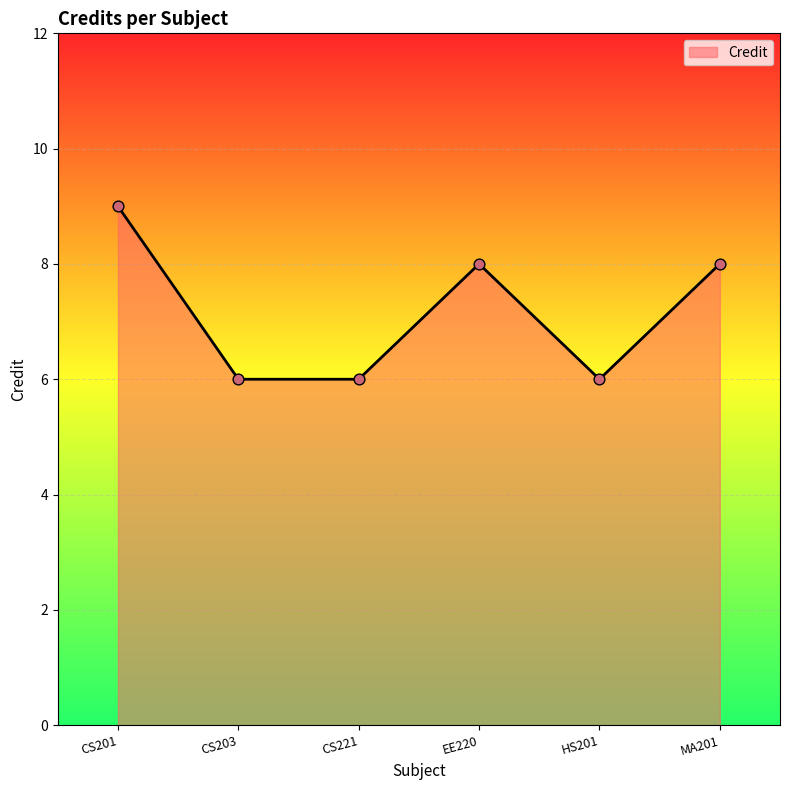

What is the ratio of the value at CS203 to the value at CS201?

0.7